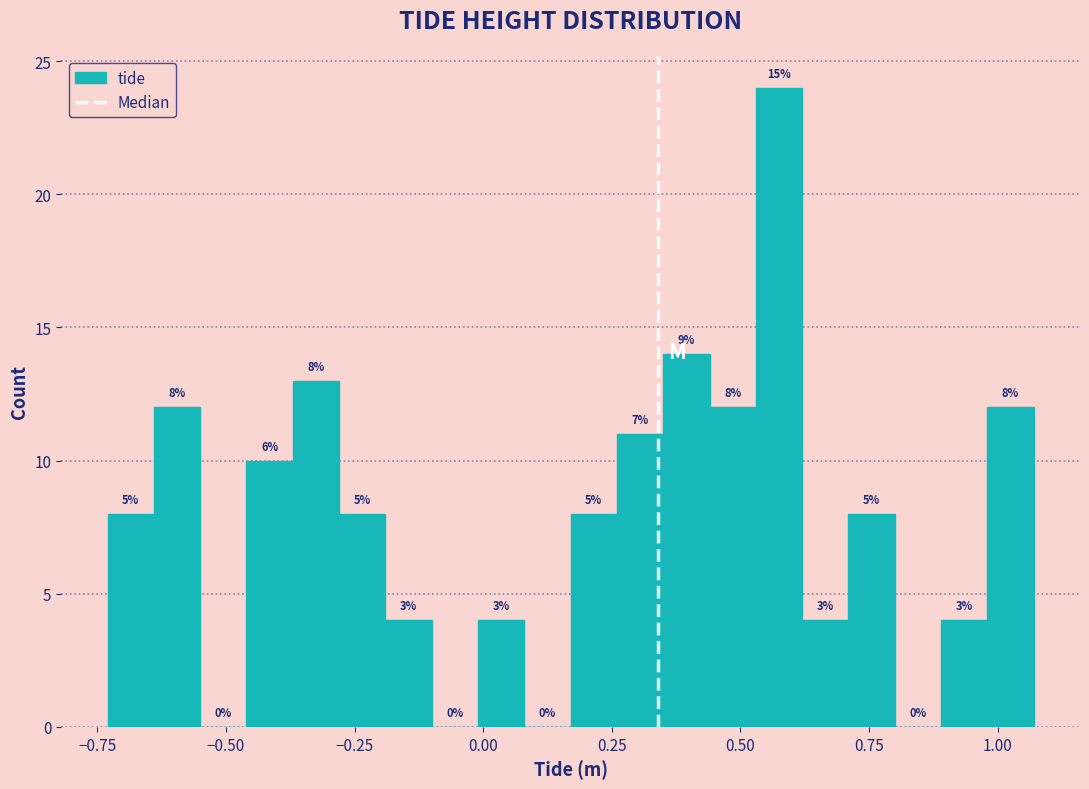

Around what value on the x-axis is the tallest bar? Give the approximate position of its centre, as read against the axis.

0.60